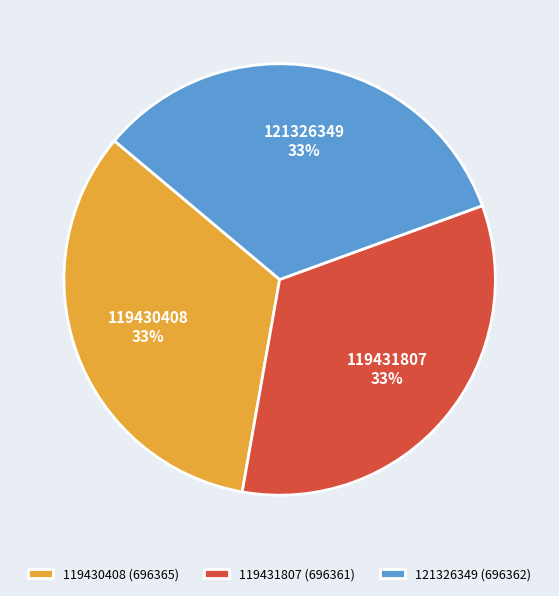

Combined, do 119430408 and 119431807 account for over 50%?

Yes